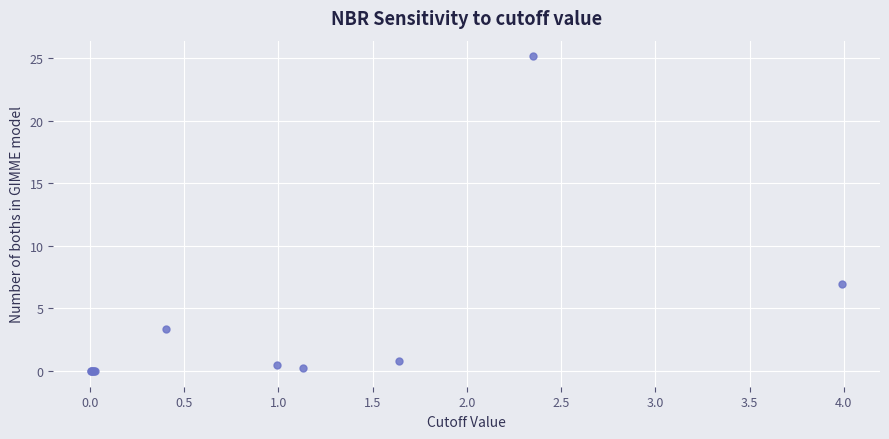

What Y value in the scatter plot is closest to 12?

6.9